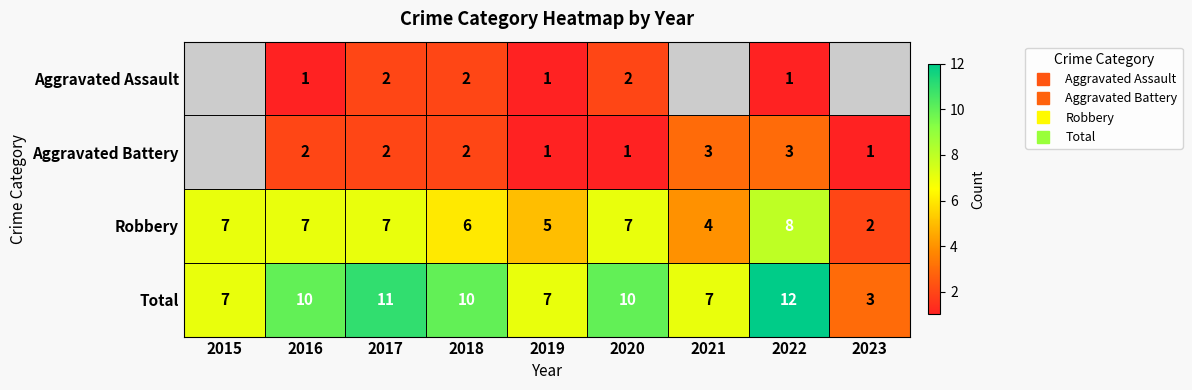

Which category has the lowest value across all series?

2016